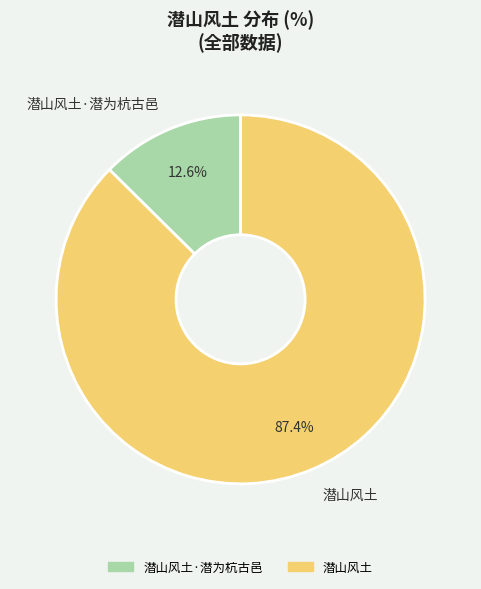

To the nearest percent, what is the difference between the 潜山风土·潜为杭古邑 and 潜山风土 slice percentages?

75%